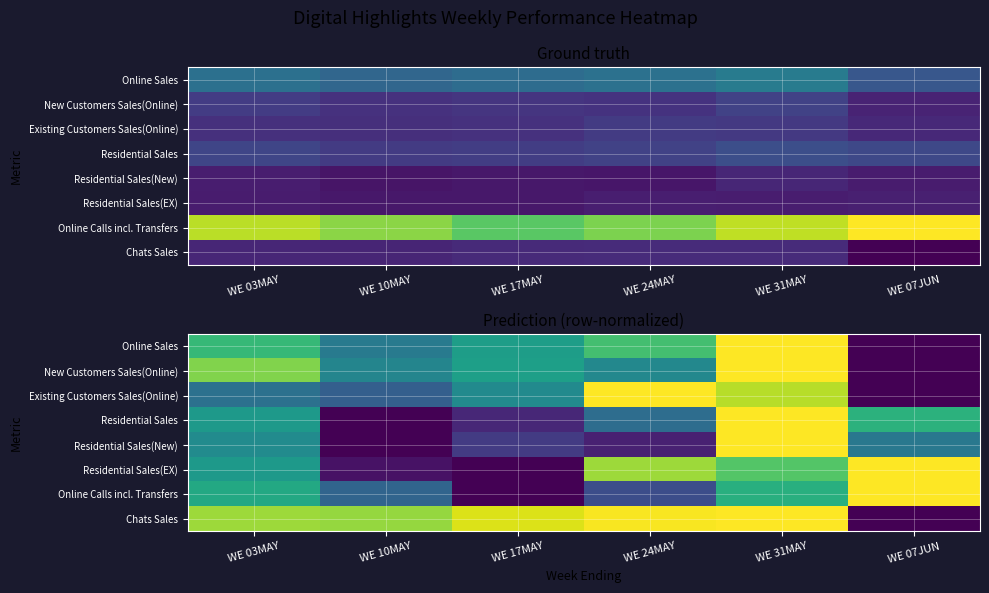

Between WE 03MAY and WE 17MAY, which is larger?

WE 03MAY